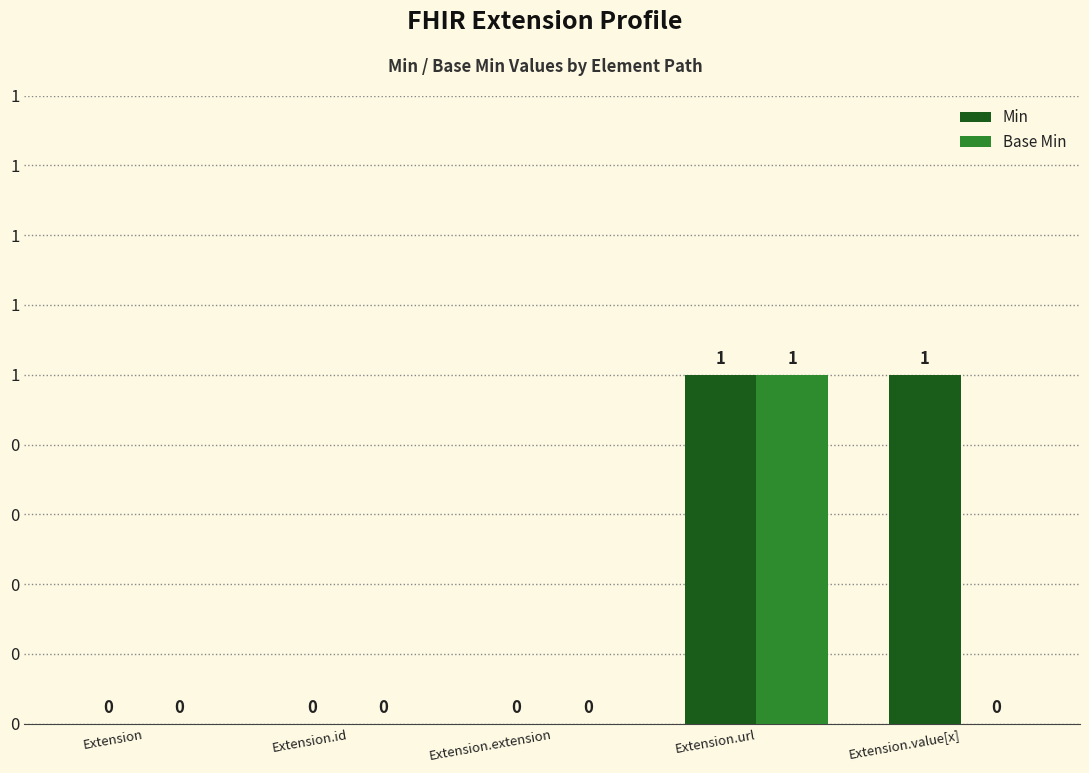

What position from the right is Extension?

5